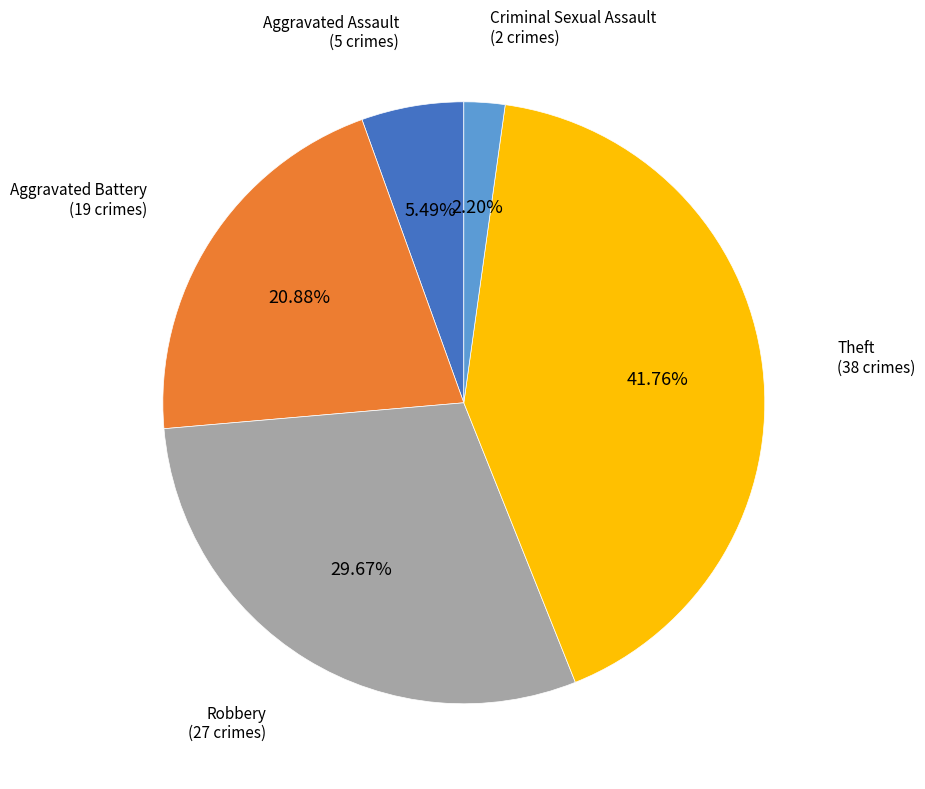

What is the smallest slice in the pie chart?

Criminal Sexual Assault